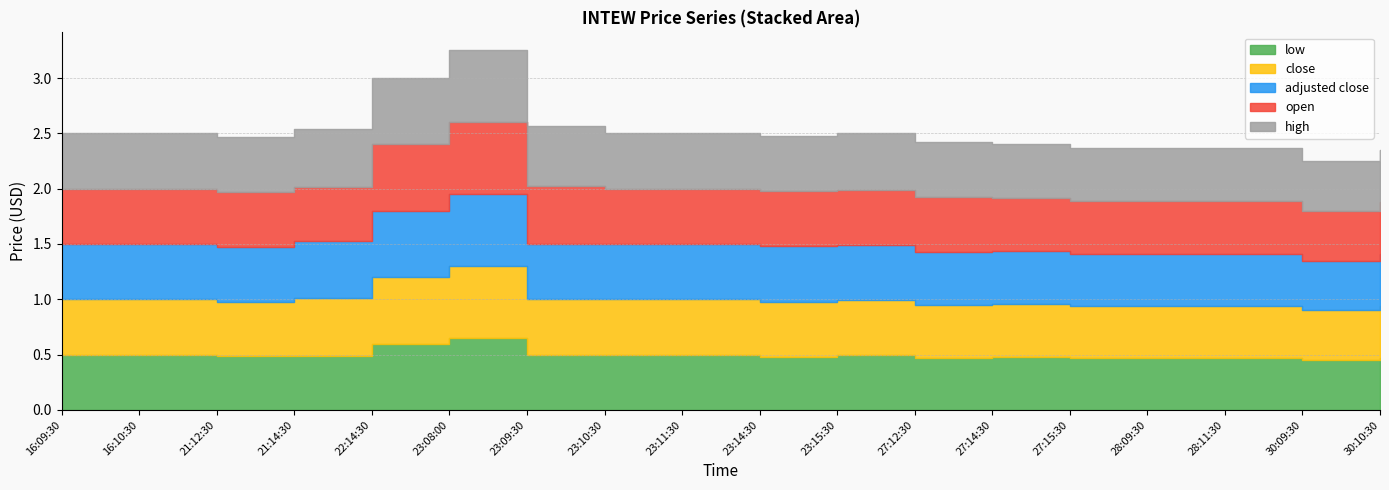

What is the value of the close point at the 2nd from the left?

0.5